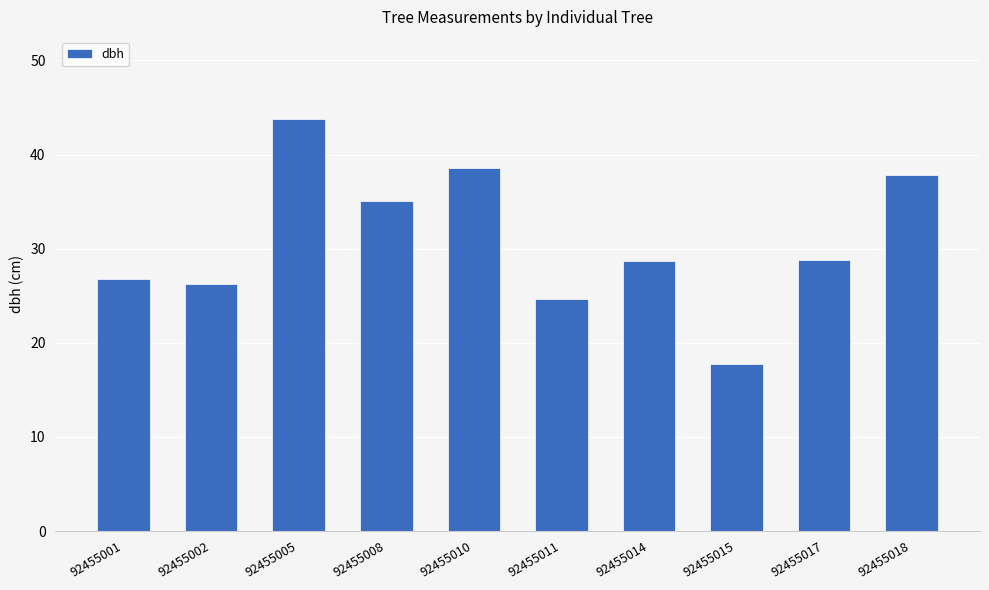

What is the sum of all values?

308.1